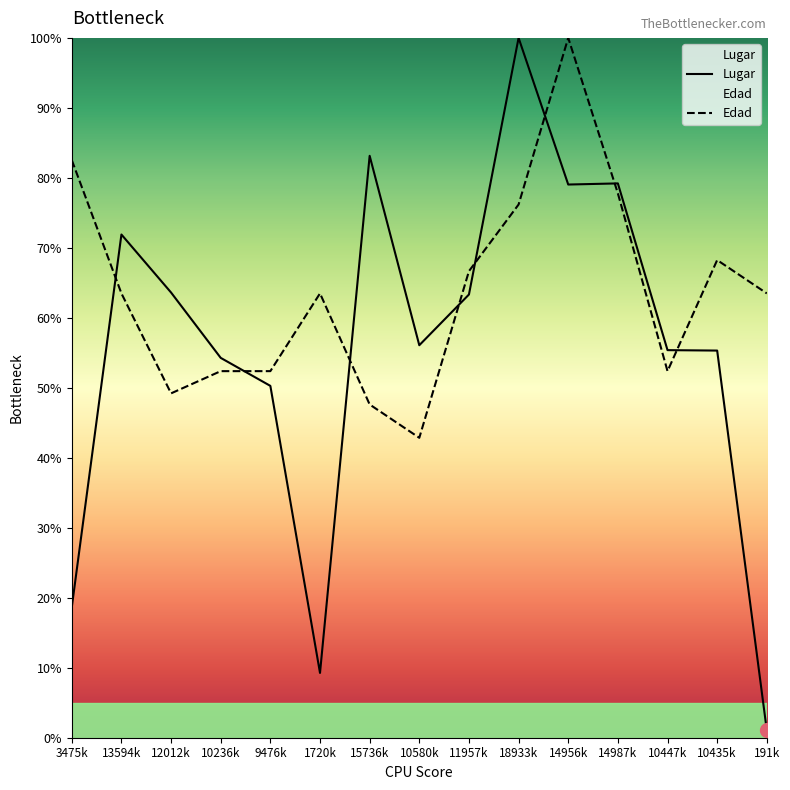

Where do Lugar and Edad first cross each other?

3475k and 13594k